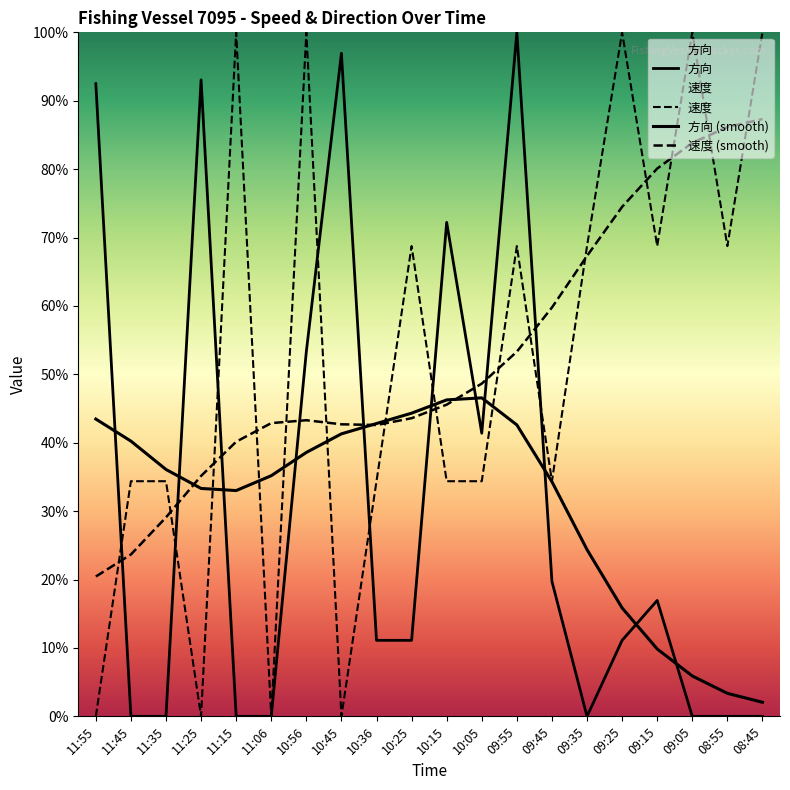

Reading right to left, list all the values displayed in this chart.

速度: 08:45=360.0	08:55=247.5	09:05=360.0	09:15=247.5	09:25=360.0	09:35=247.5	09:45=123.8	09:55=247.5	10:05=123.8	10:15=123.8	10:25=247.5	10:36=123.8	10:45=0.0	10:56=360.0	11:06=0.0	11:15=360.0	11:25=0.0	11:35=123.8	11:45=123.8	11:55=0.0
方向: 08:45=0.0	08:55=0.0	09:05=0.0	09:15=61.0	09:25=40.0	09:35=0.0	09:45=71.0	09:55=360.0	10:05=149.0	10:15=260.0	10:25=40.0	10:36=40.0	10:45=349.0	10:56=192.0	11:06=0.0	11:15=0.0	11:25=335.0	11:35=0.0	11:45=0.0	11:55=333.0